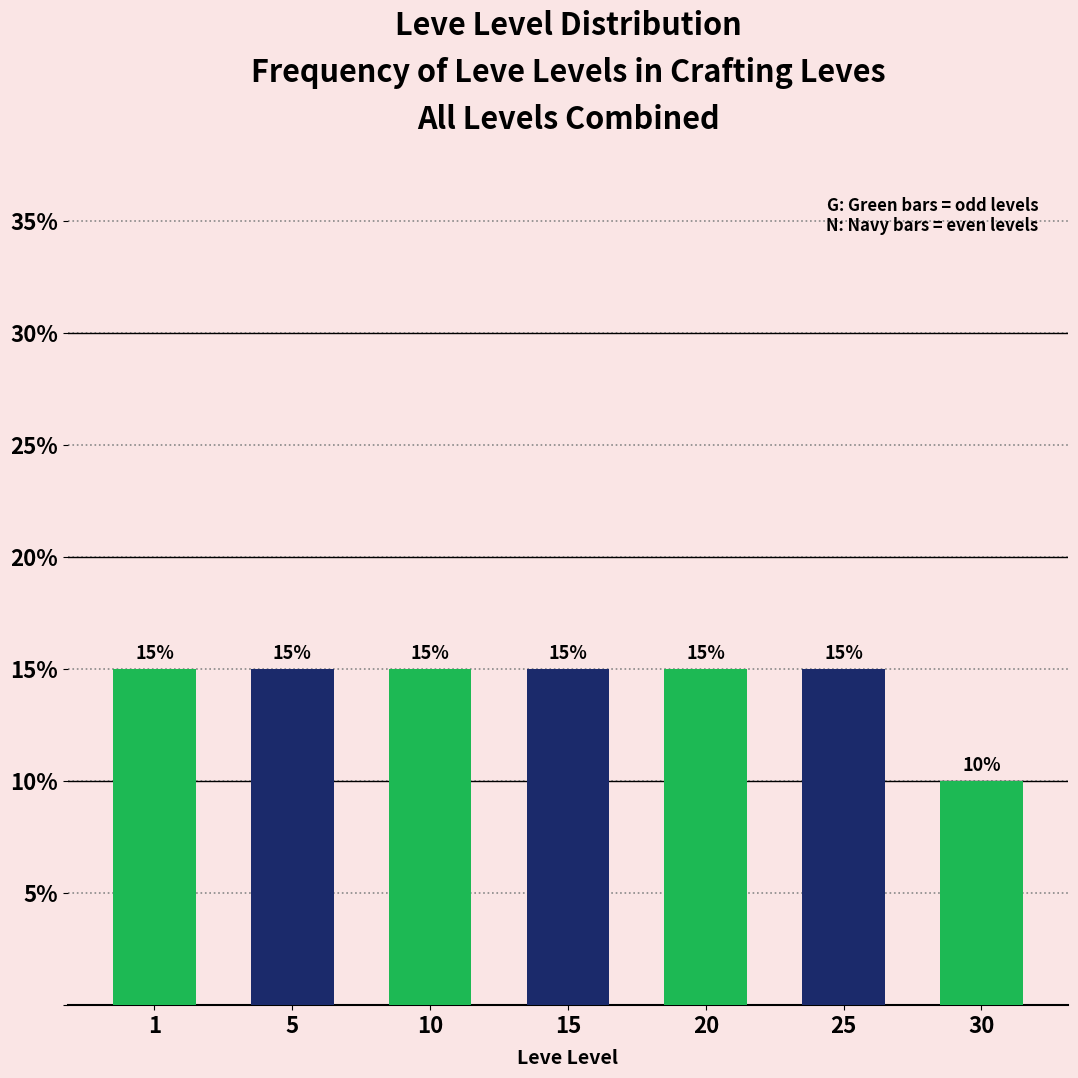

Reading right to left, list all the values displayed in this chart.

30=10	25=15	20=15	15=15	10=15	5=15	1=15